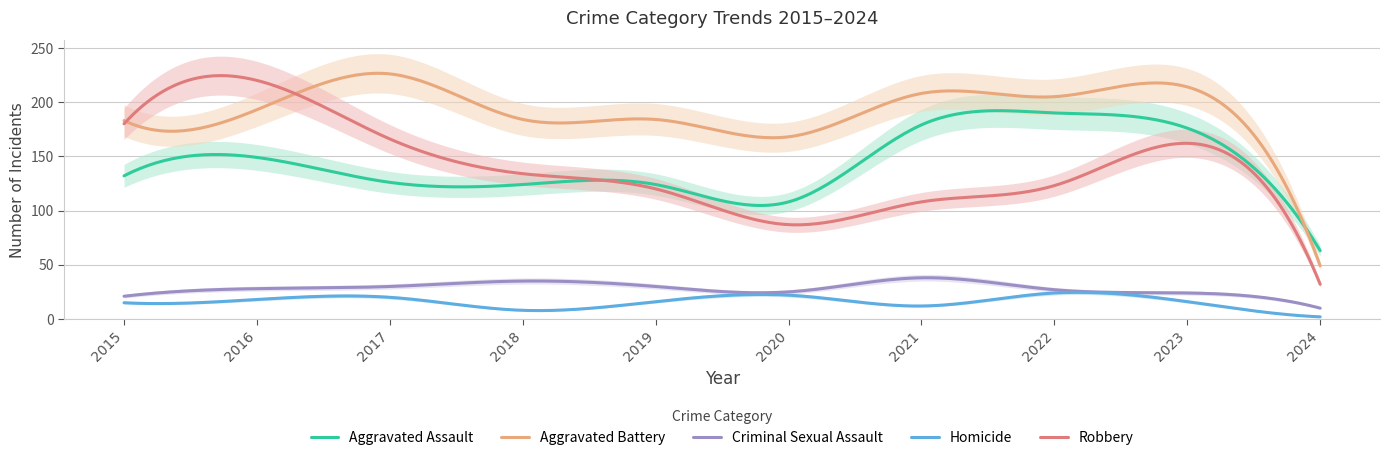

True or false: Aggravated Battery has more than 2 interior local peaks.

True